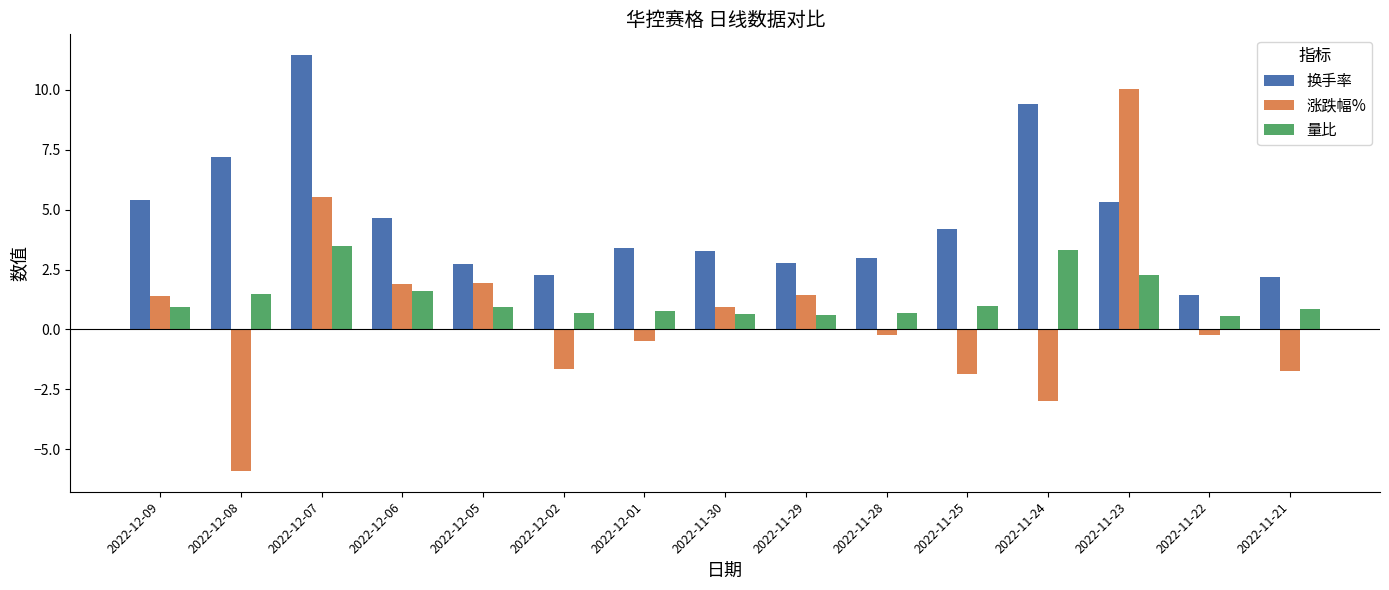

At 2022-12-06, list the series in order from smallest to largest.

量比, 涨跌幅%, 换手率